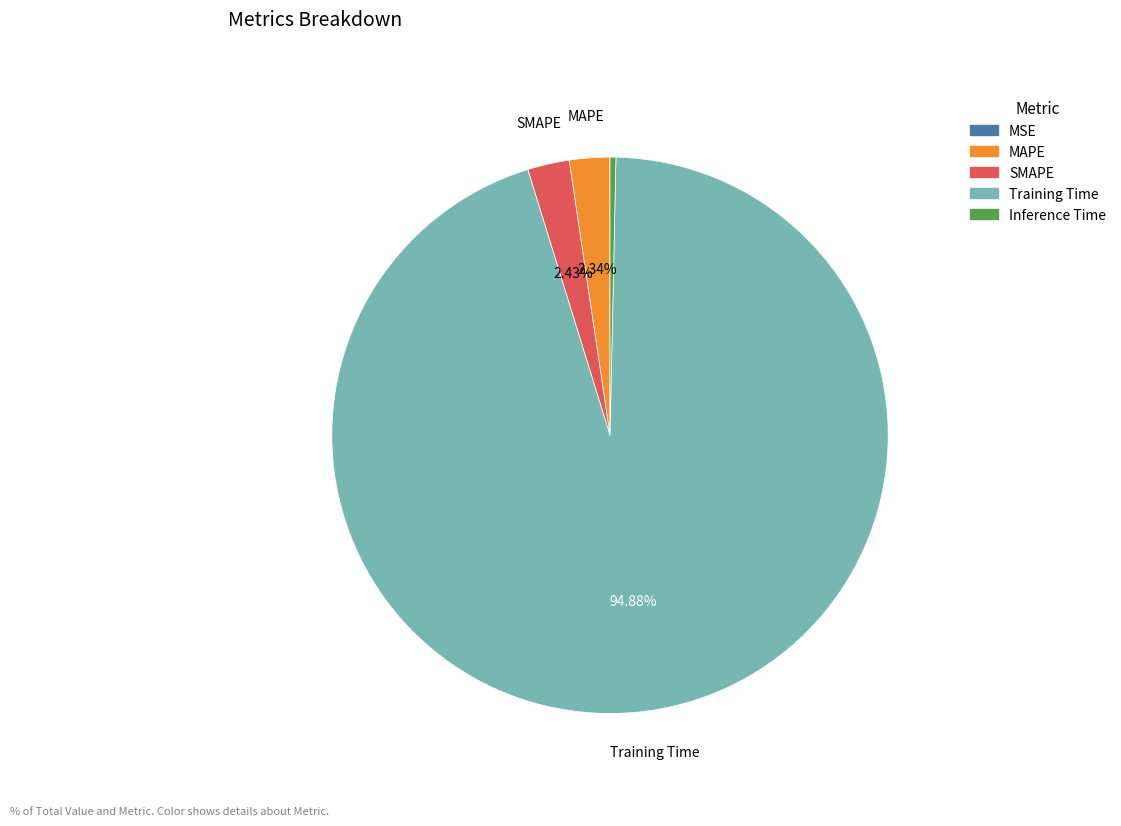

What is the largest slice in the pie chart?

Training Time